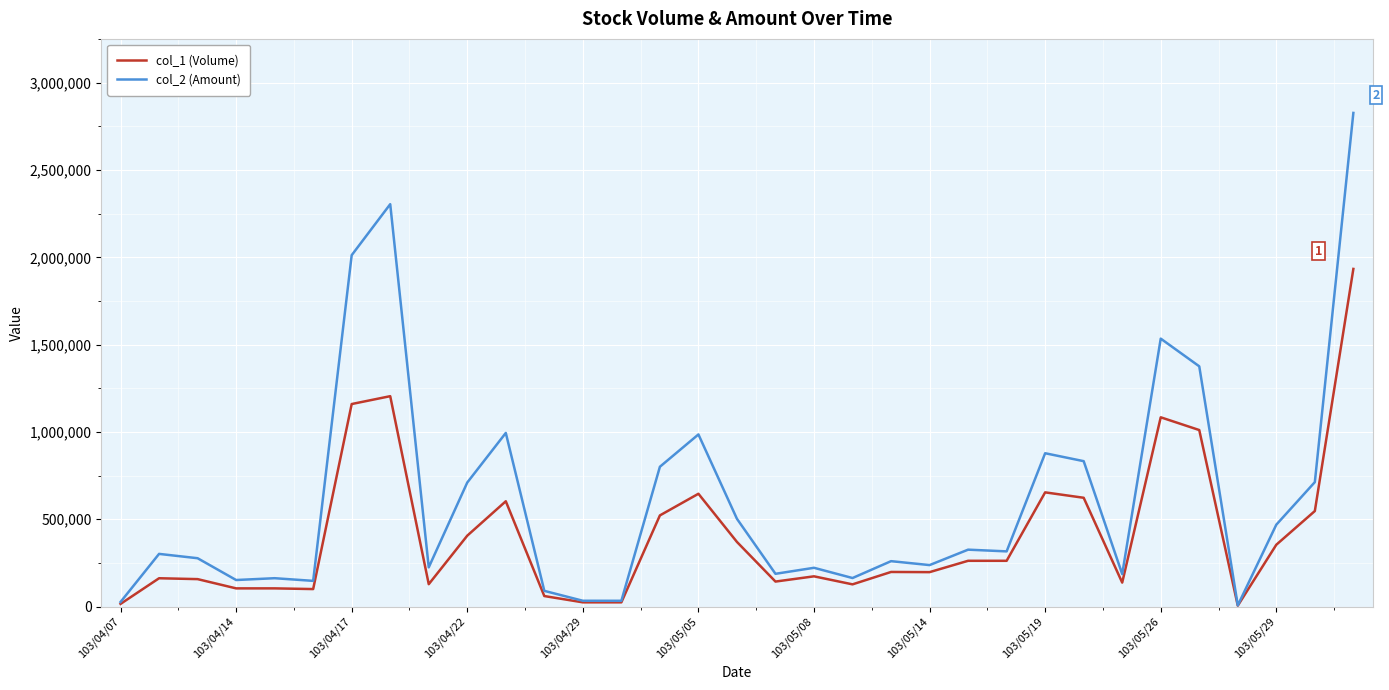

What is the greatest value displayed?

2827620